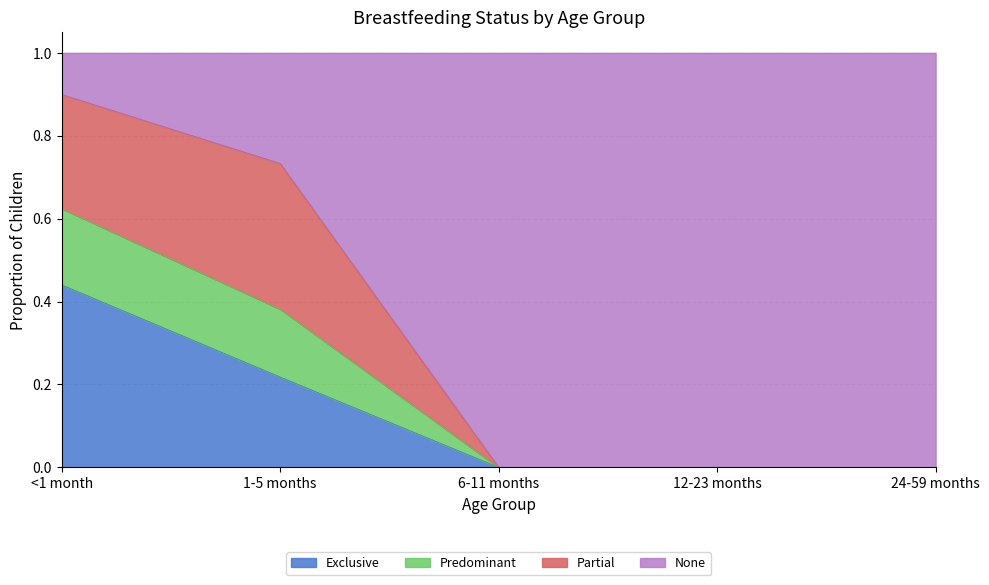

What is the total value across all series at 24-59 months?

1.0